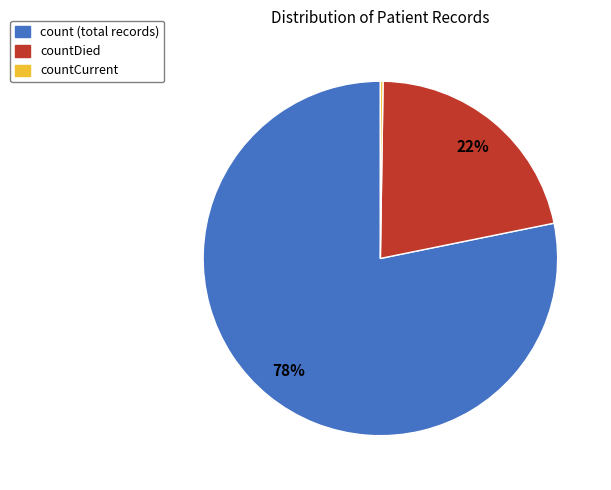

To the nearest percent, what portion does countDied represent?

22%